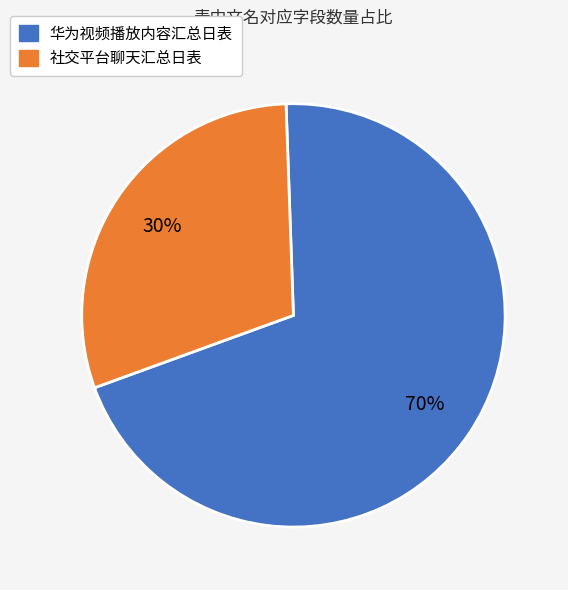

Is it true that 社交平台聊天汇总日表 is 30% of the pie?

True